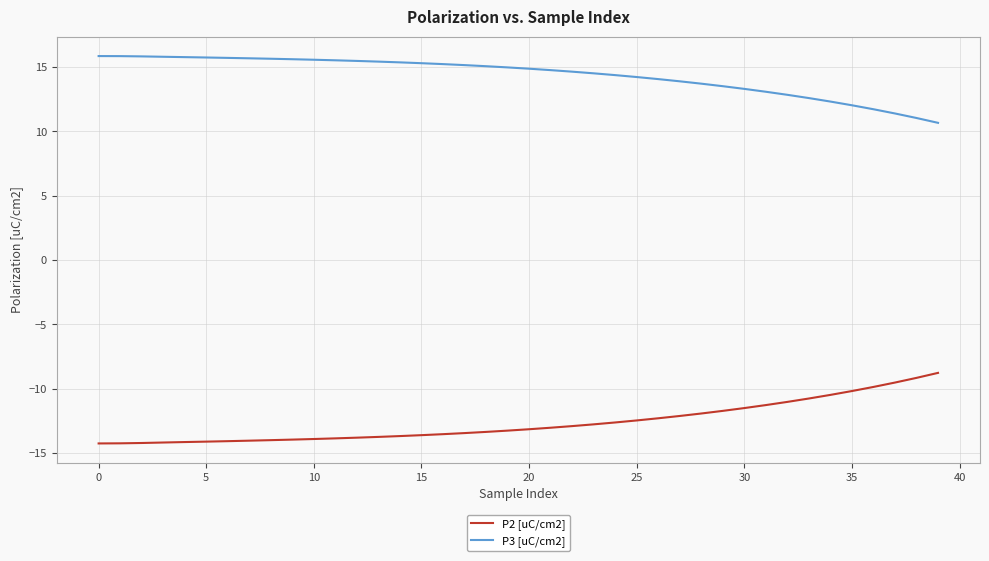

What are all the series names shown in the legend?

P2 [uC/cm2], P3 [uC/cm2]